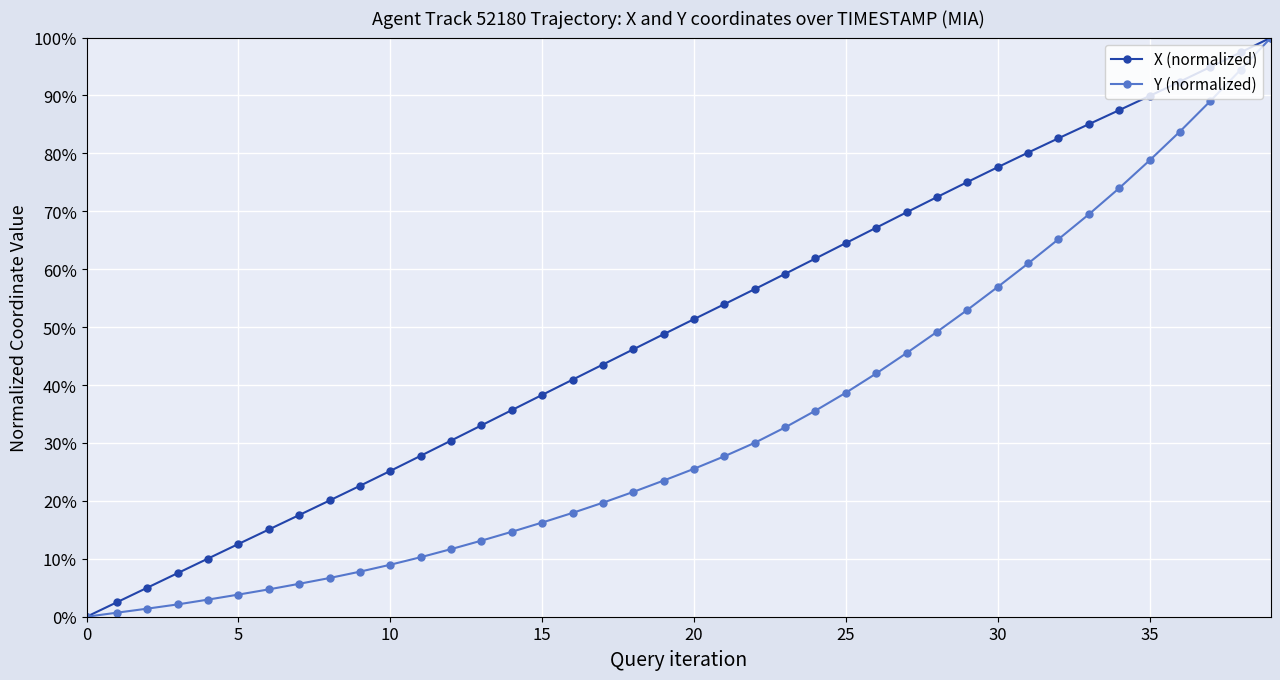

What is the greatest value displayed?

100.0